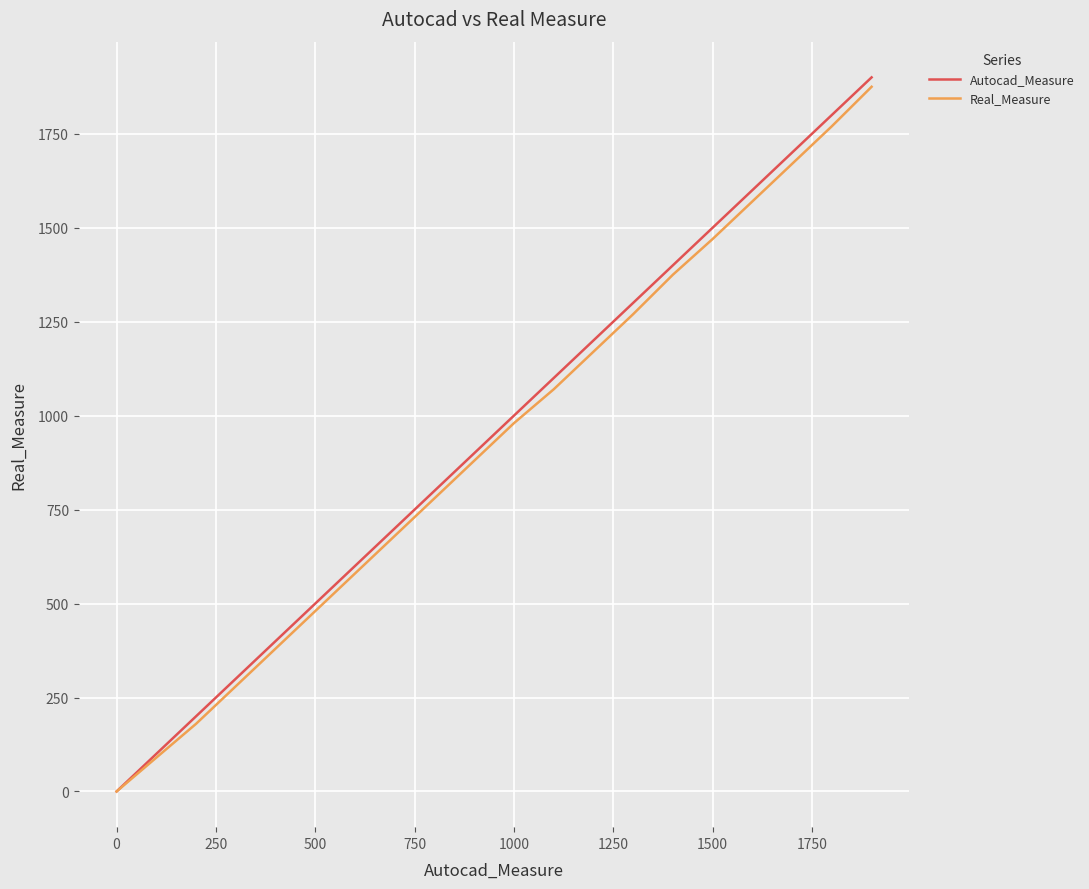

Which series has the widest spread of values?

Autocad_Measure